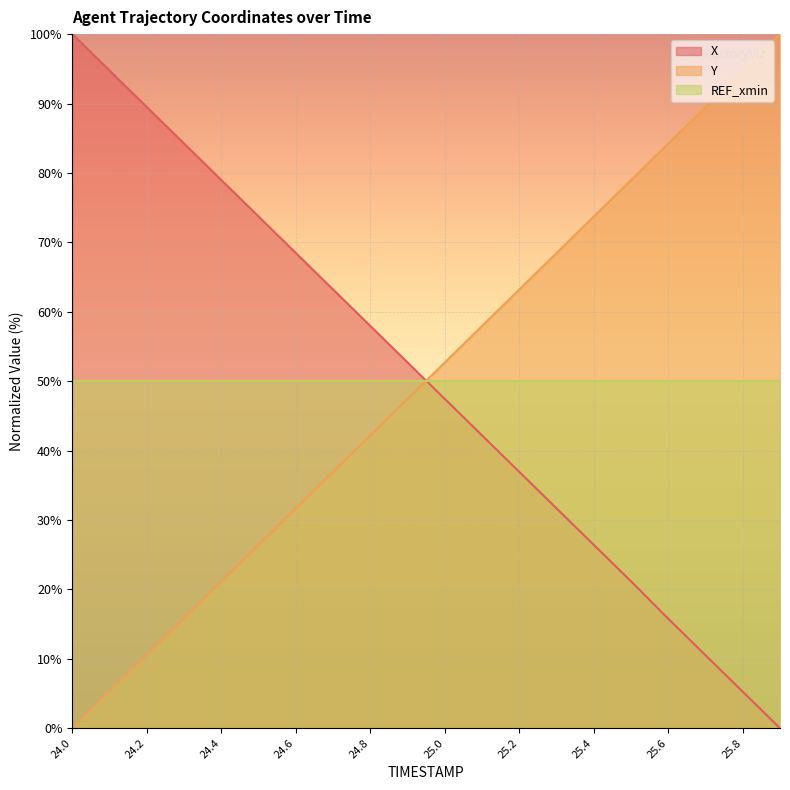

What is the difference between the second highest and second lowest values in the X series?

89.5